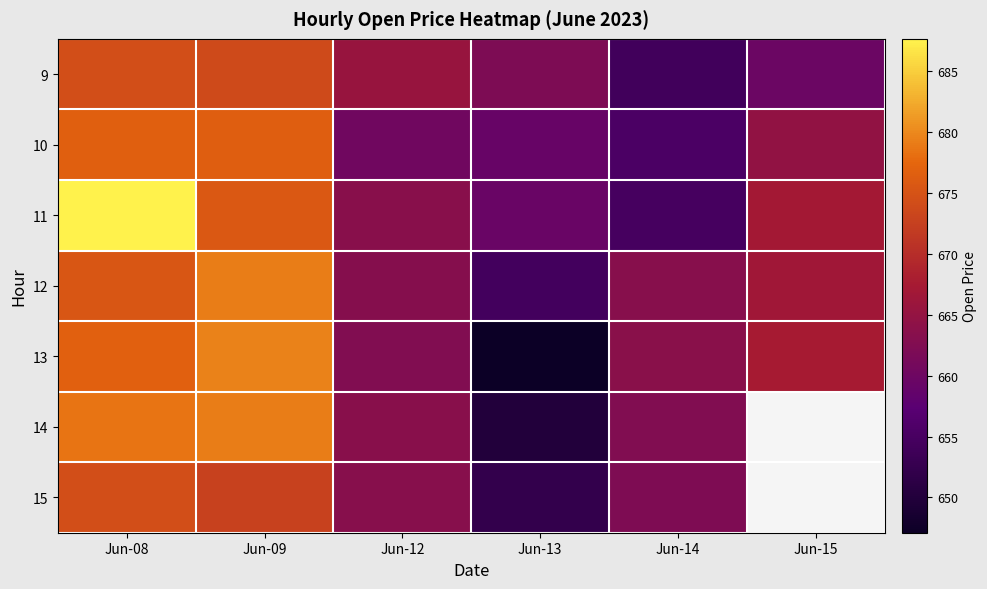

Count the number of categories in the chart.

6